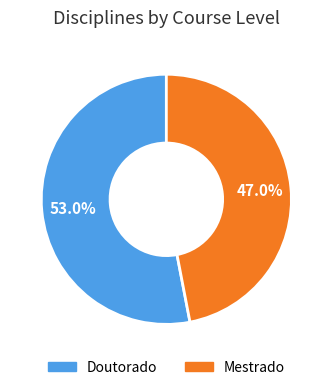

Combined, what portion of the pie is Doutorado and Mestrado?

100.0%